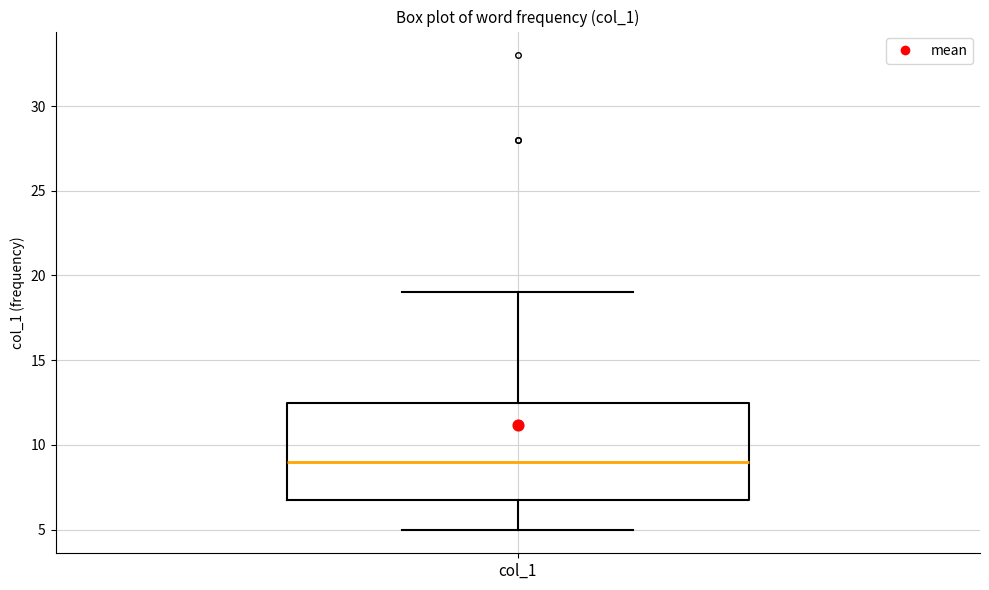

Where does the median line of the box for col_1 sit on the y-axis? The values are not printed on the chart, so give them approximately, as read against the axis.

9.0